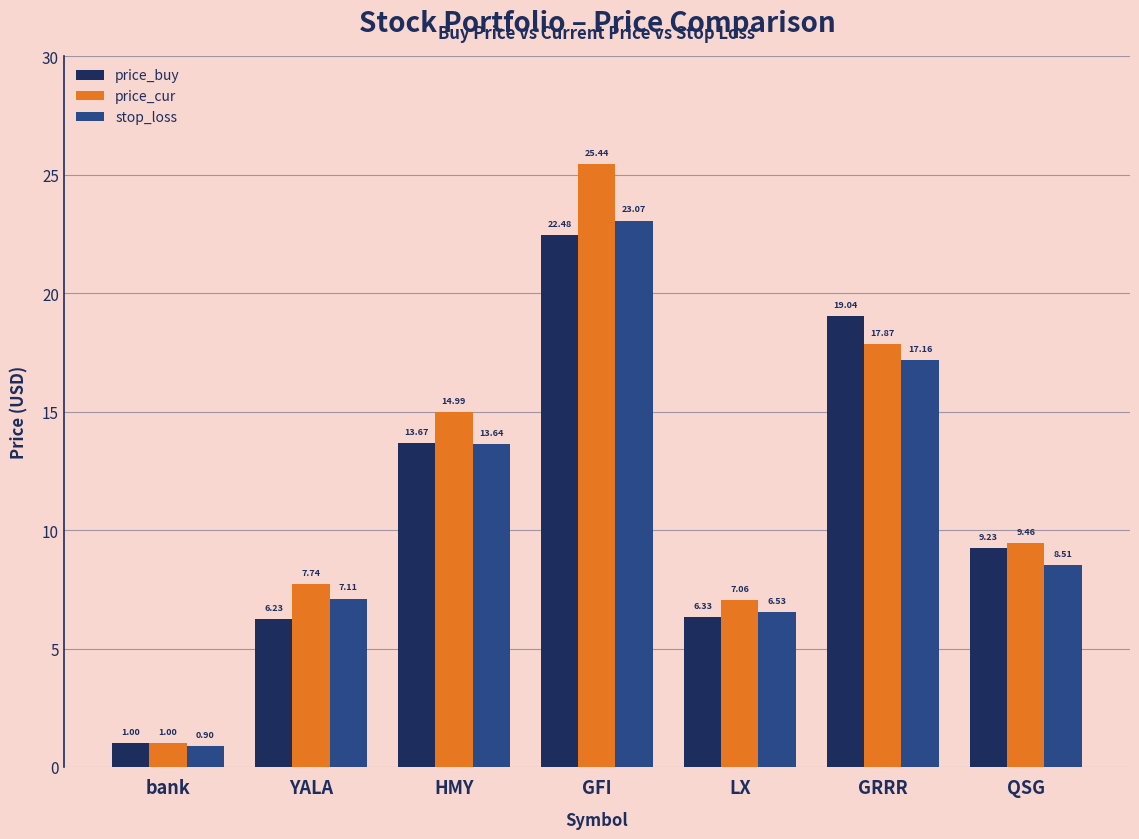

What position from the left is YALA?

2